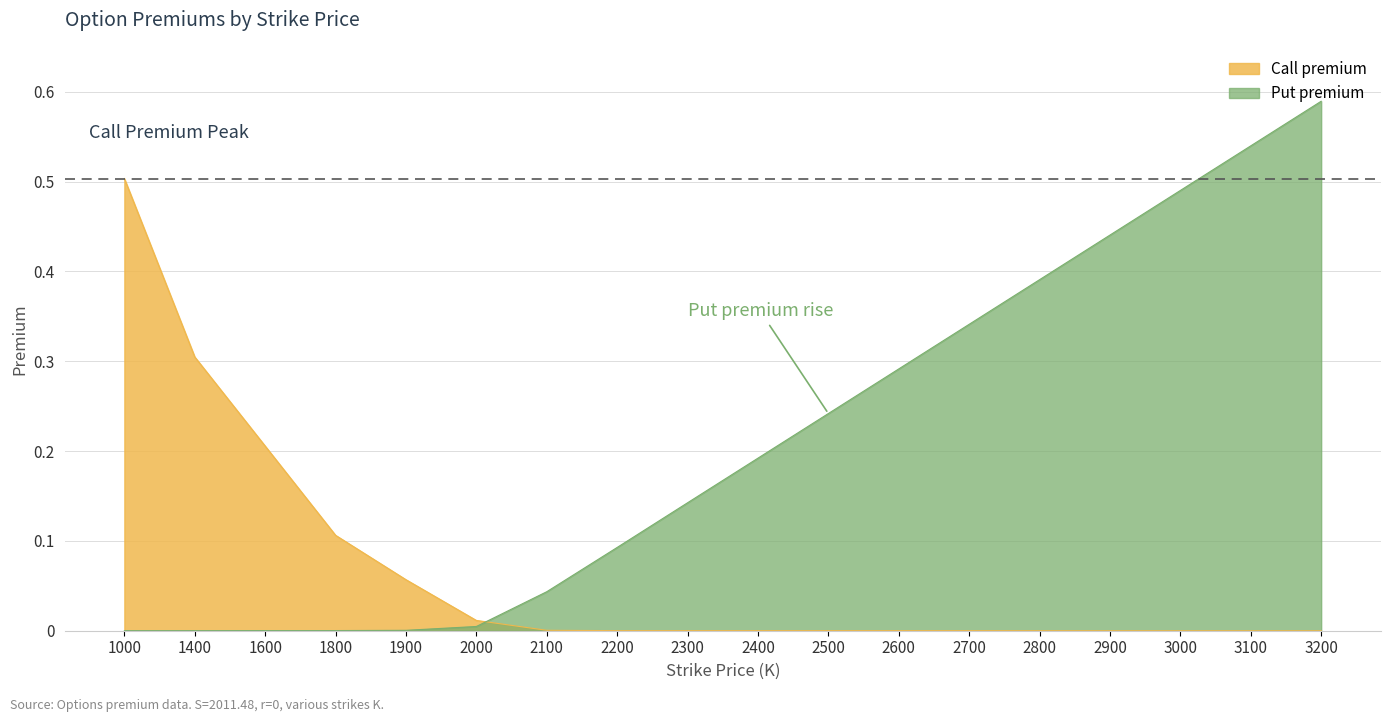

The value of Call premium at 1900 is 0.1. True or false?

True